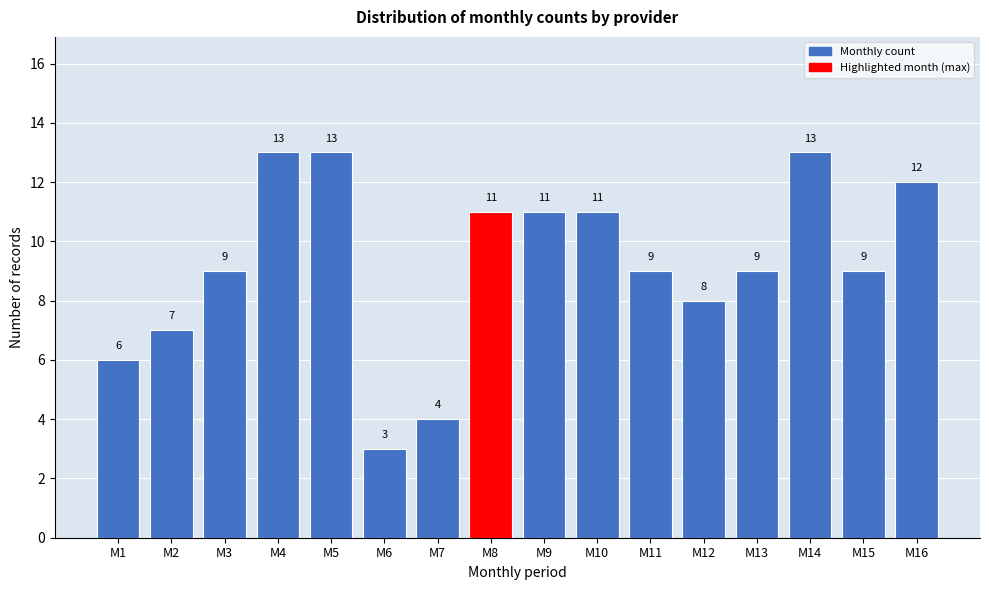

Reading left to right, extract all data points from this chart.

M1=6	M2=7	M3=9	M4=13	M5=13	M6=3	M7=4	M8=11	M9=11	M10=11	M11=9	M12=8	M13=9	M14=13	M15=9	M16=12